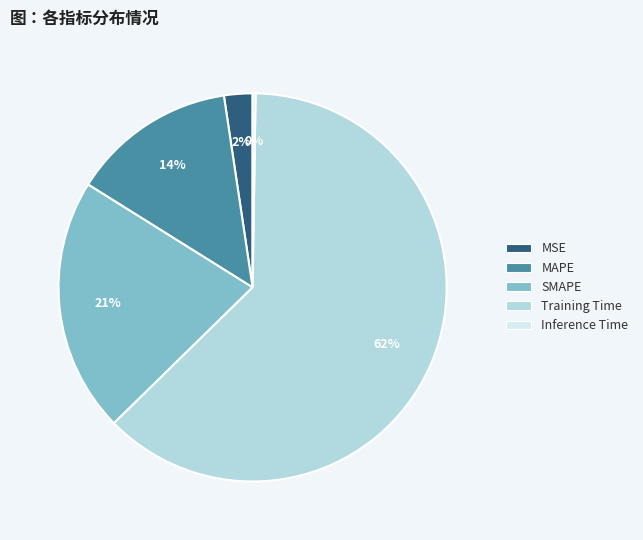

Do SMAPE and MAPE together represent more than half of the pie?

No